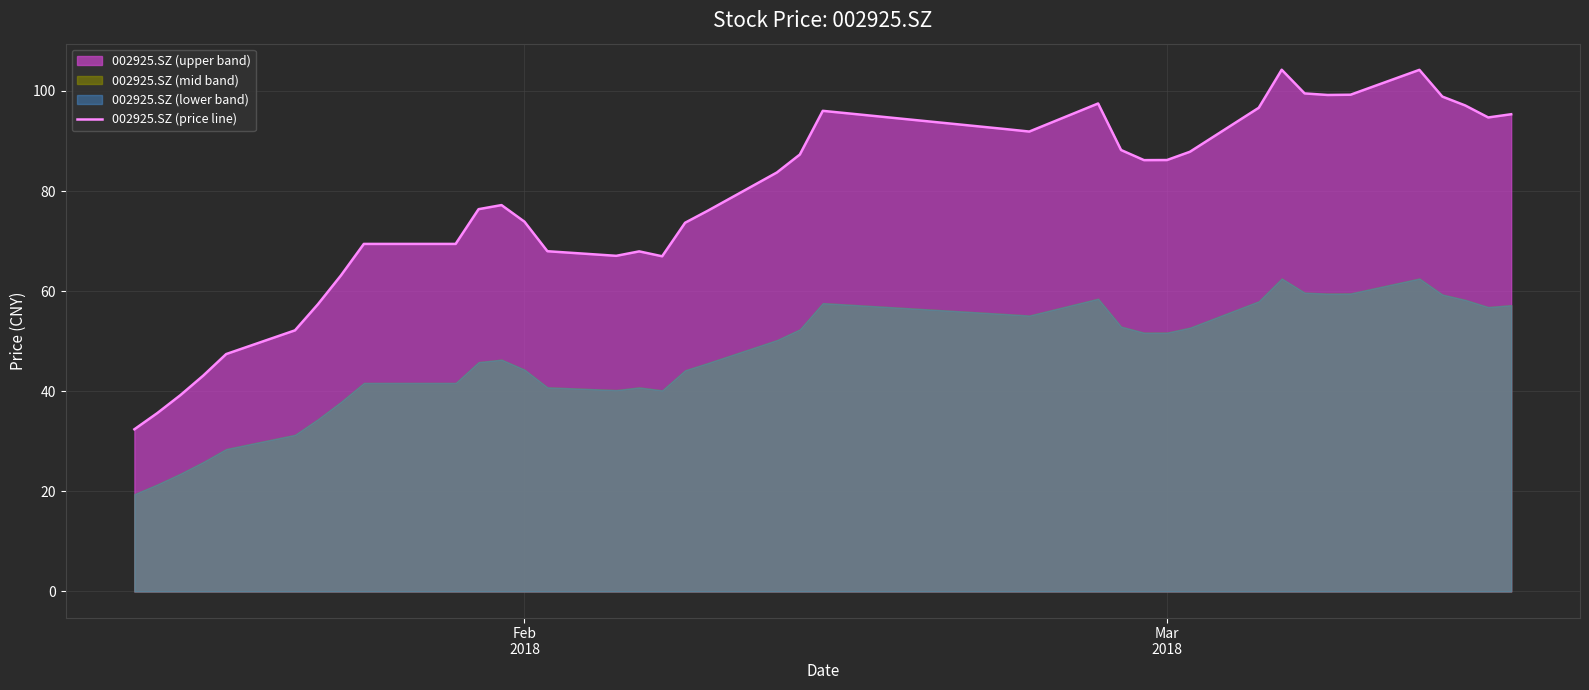

What is the difference between the maximum and minimum values?

71.8